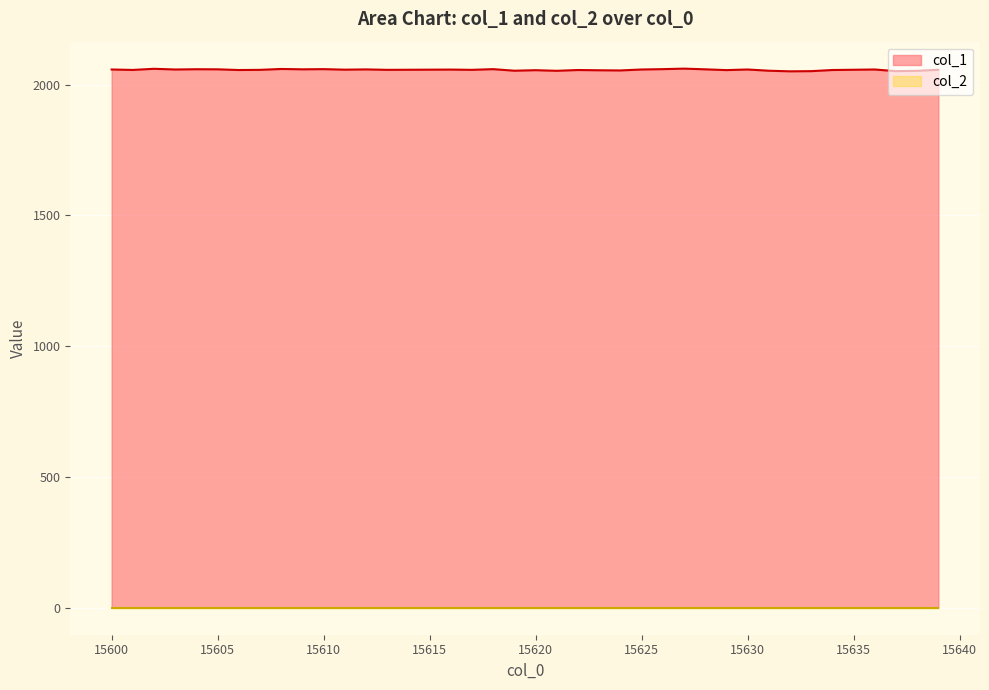

How many points are lower than both their immediate neighbors (excluding endpoints)?

13